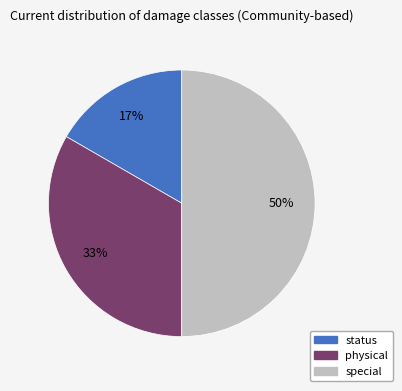

Which category has the biggest portion of the pie?

special